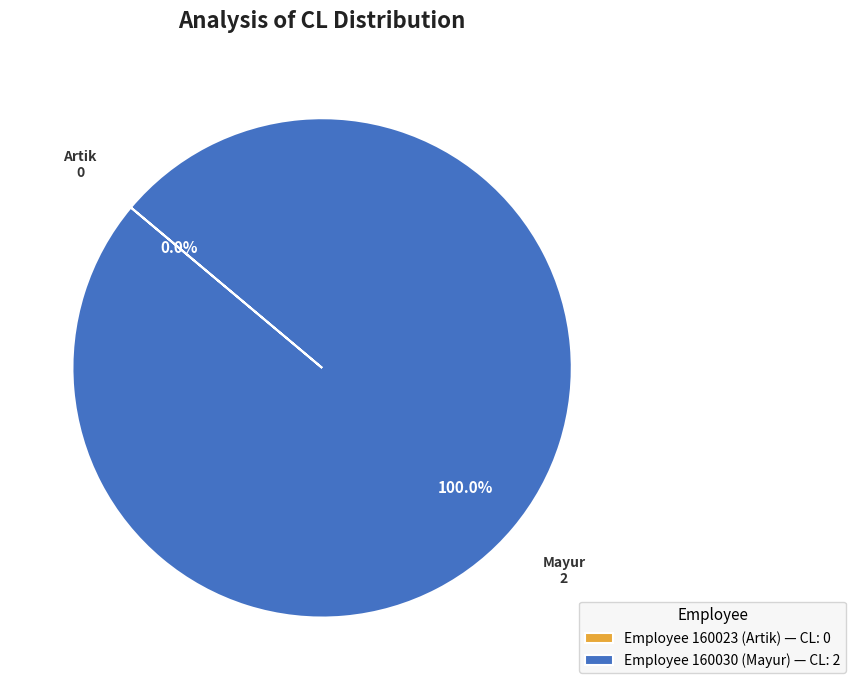

Is there a majority slice in this chart?

Yes